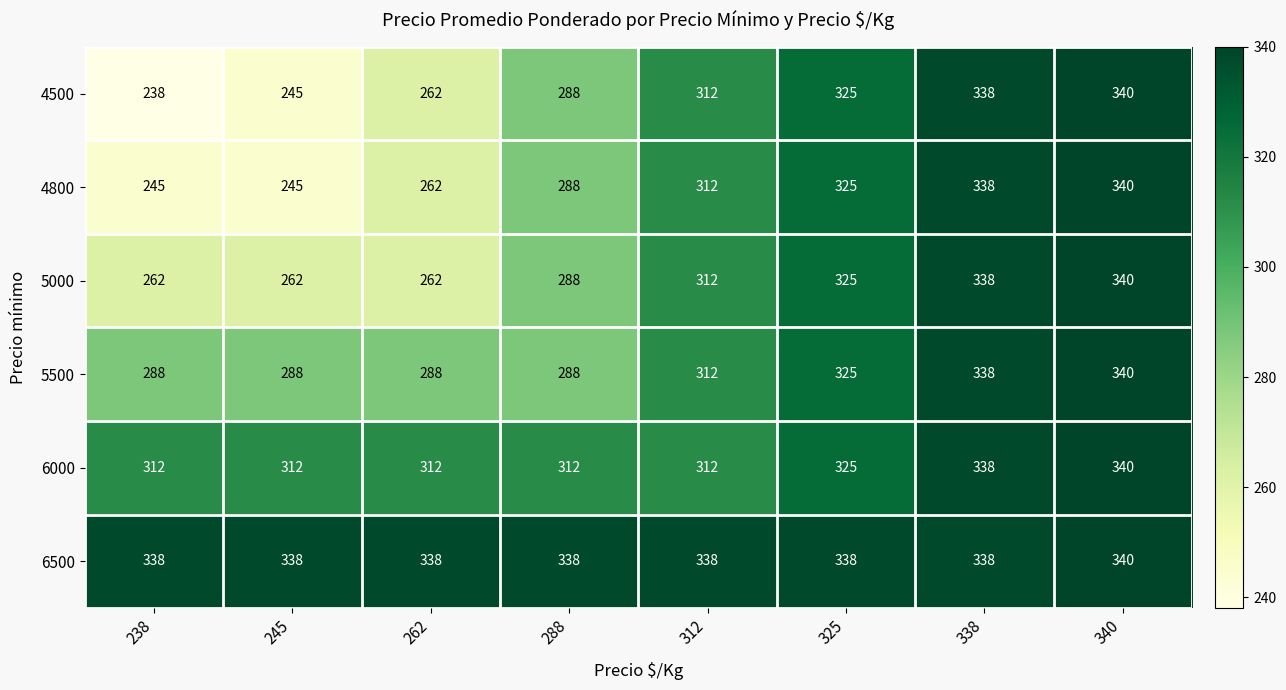

Read the 6500 value at 238.

338